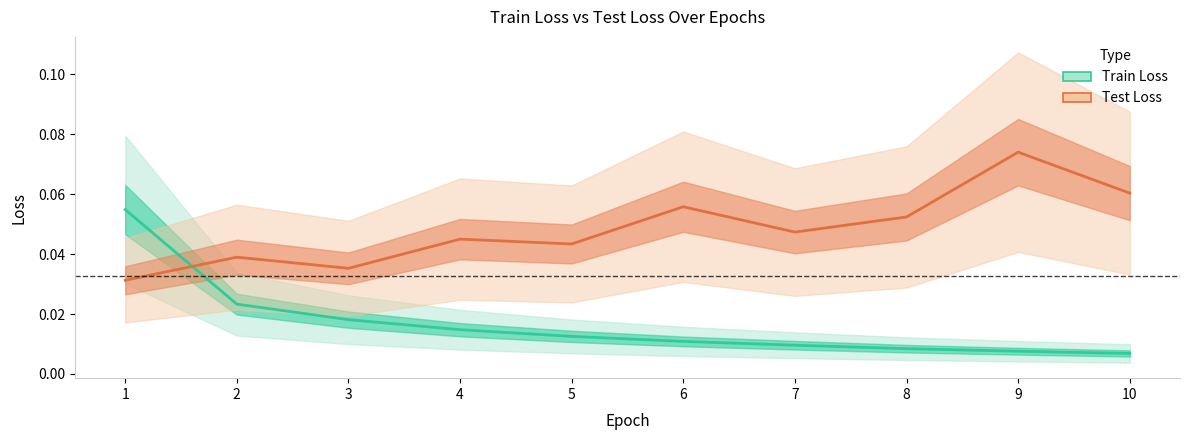

In Test Loss, how many points are lower than both neighbors (excluding endpoints)?

3